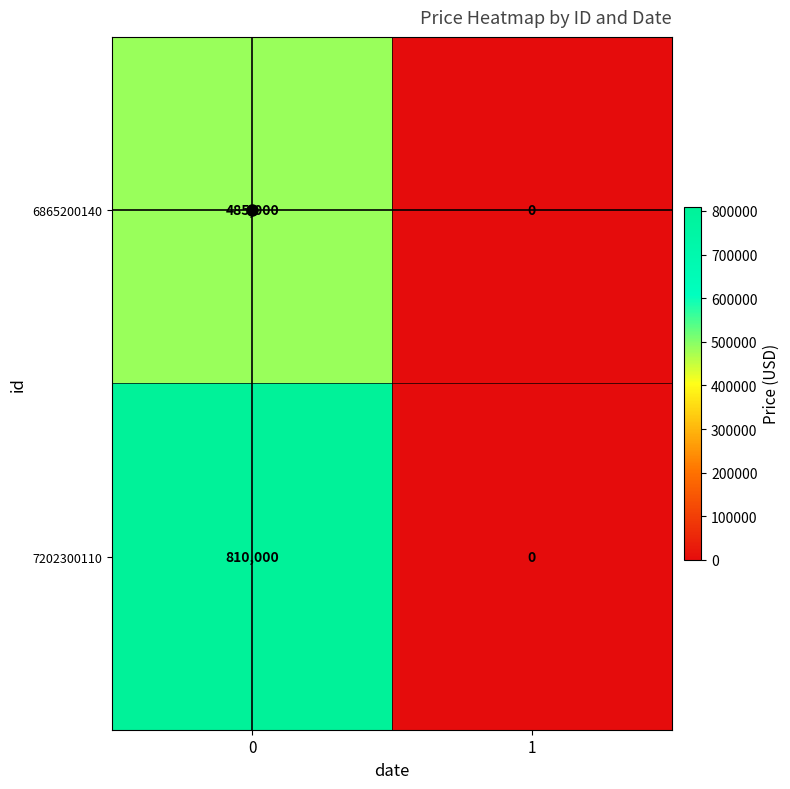

List the series in order of their peak value, lowest first.

6865200140, 7202300110